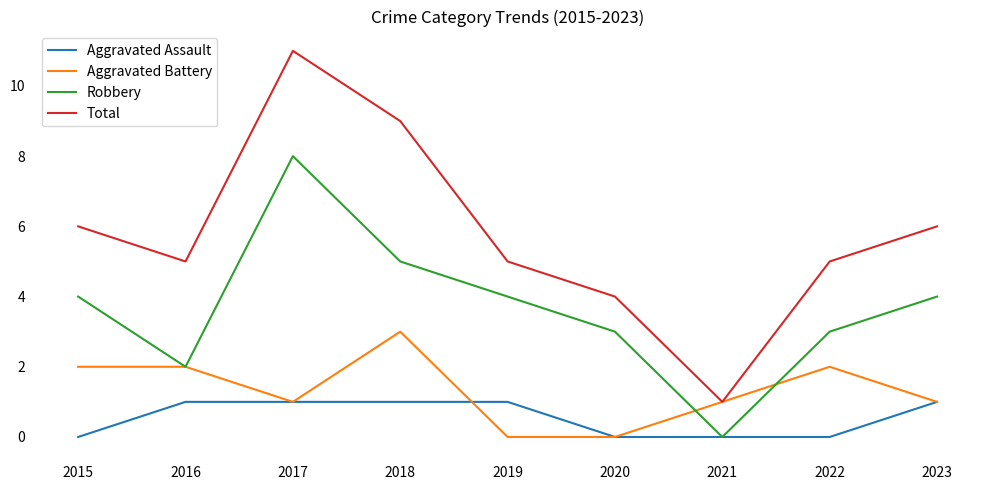

What is the sum of all Aggravated Battery values?

12